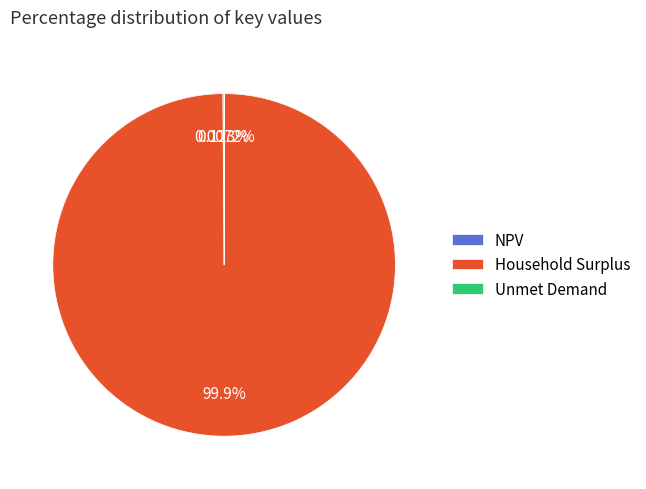

To the nearest percent, what is the average slice percentage?

33%